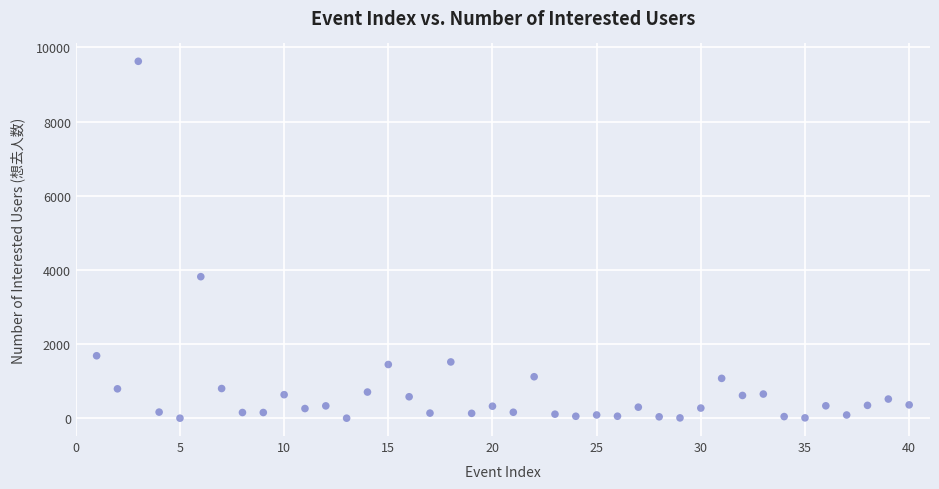

What Y value in the scatter plot is closest to 4814?

3818